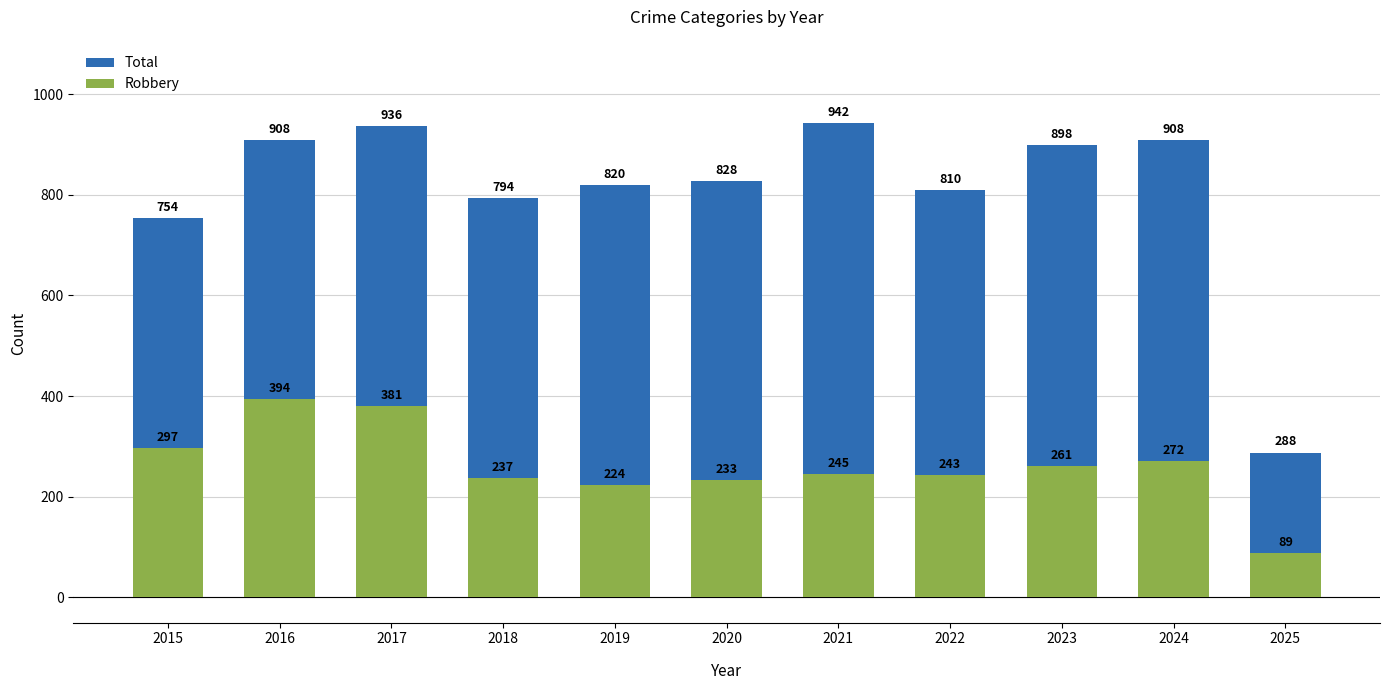

How many distinct data groups are displayed?

2